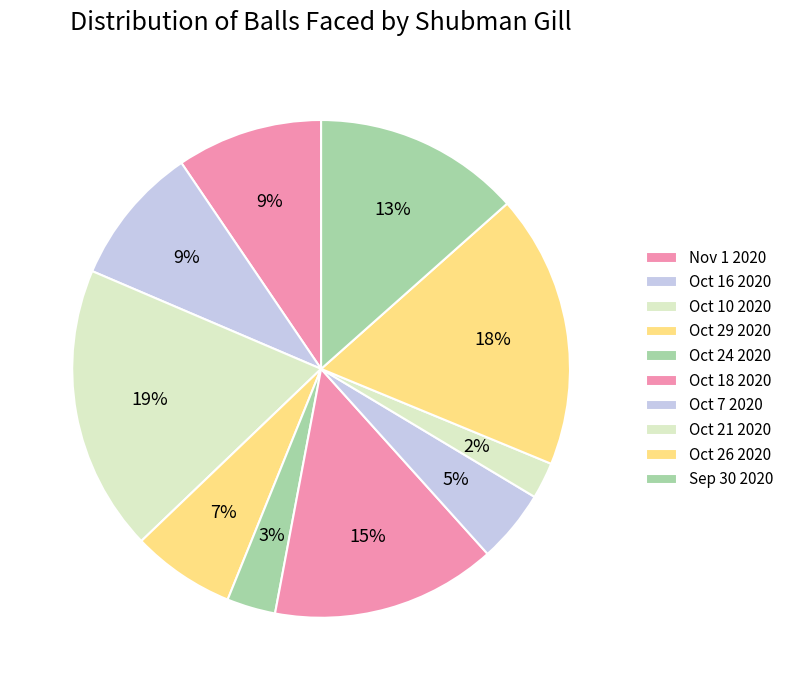

Is it true that Oct 26 2020 is 18% of the pie?

True